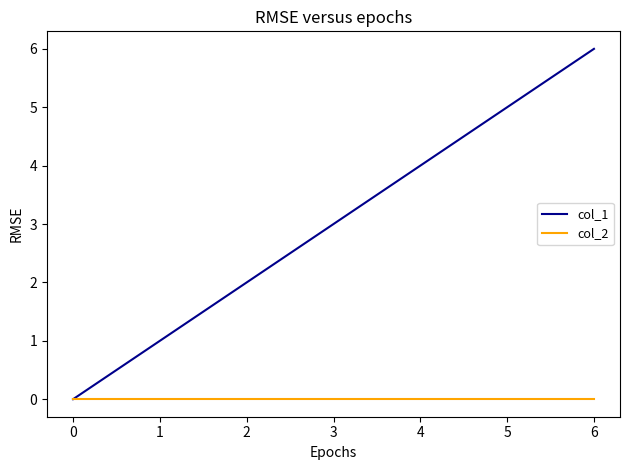

Is it true that col_1 equals 6 at 6?

True